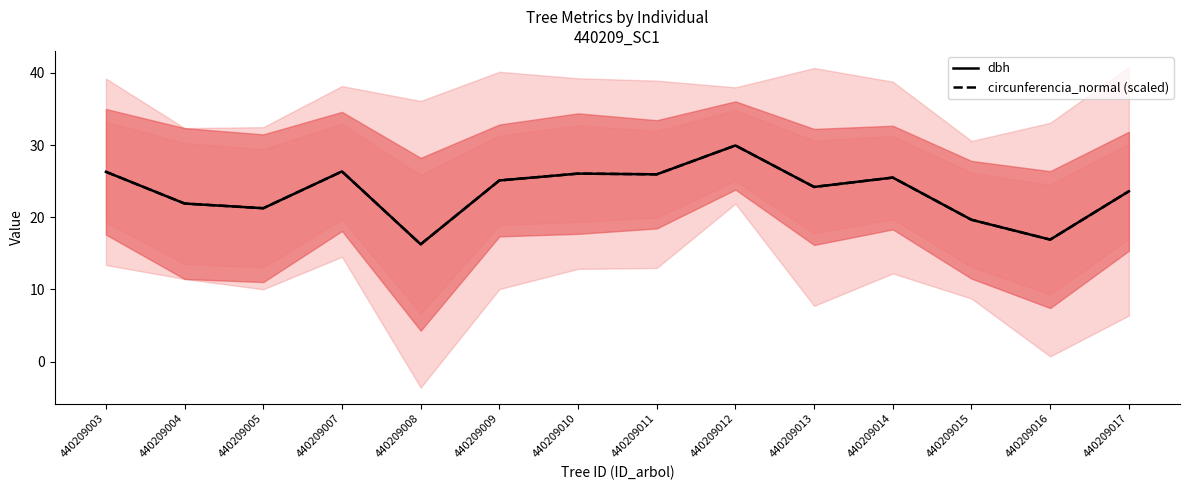

Does the chart display data point markers on the line(s)?

No